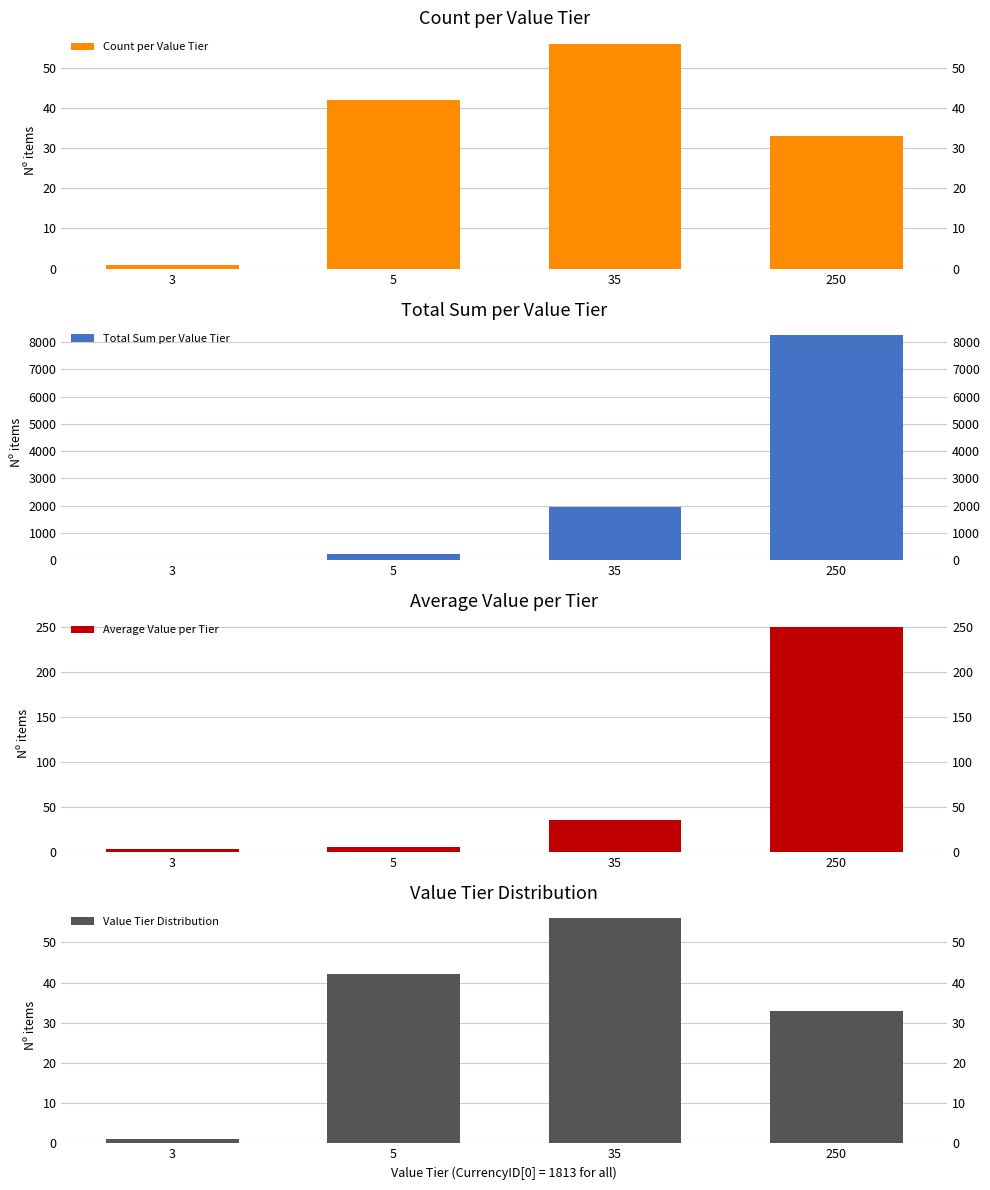

List the labels in order of Total Sum per Value Tier value, smallest first.

3, 5, 35, 250